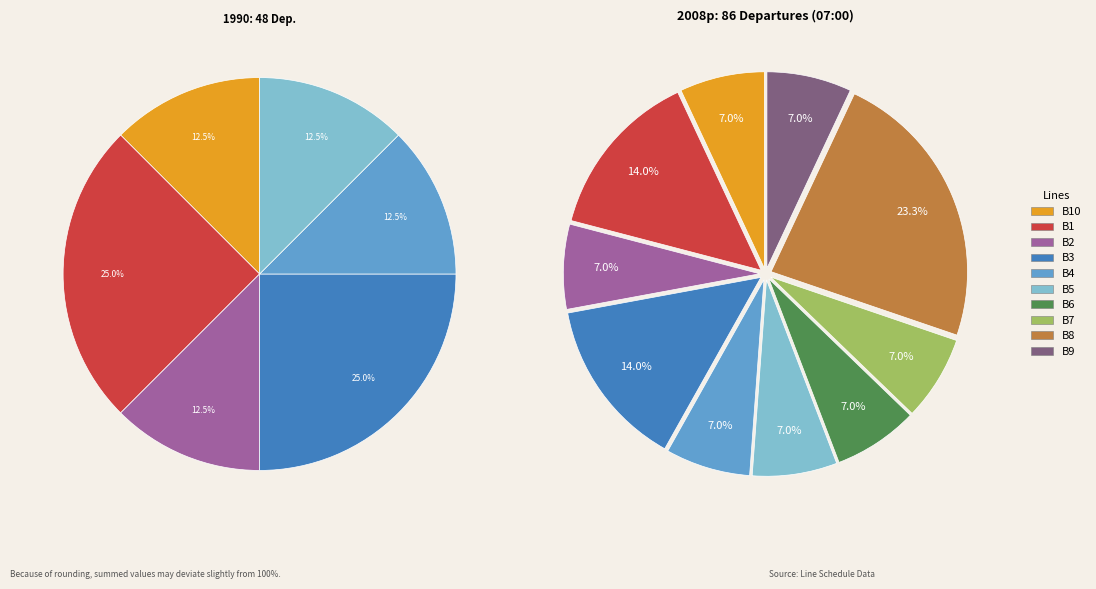

Does B2 account for over 50% of the chart?

No